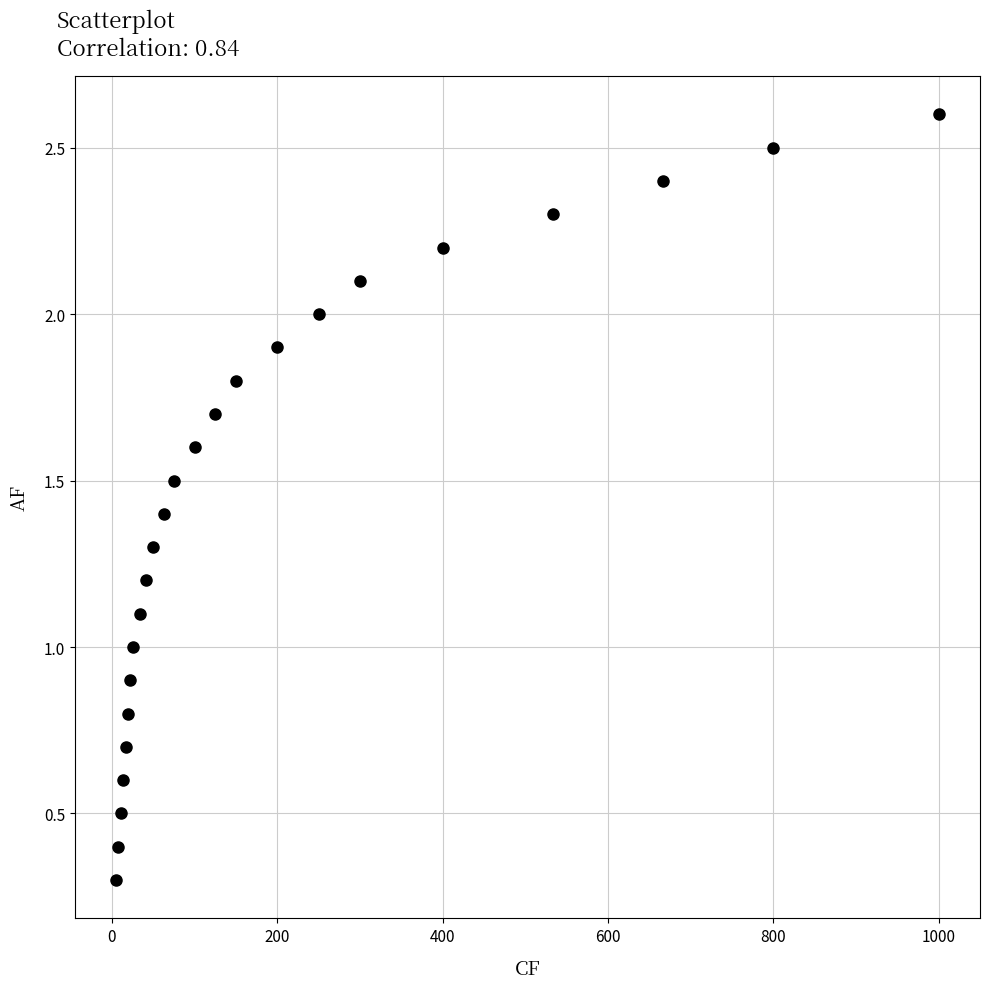

What is the range of Y values (max minus min)?

2.3